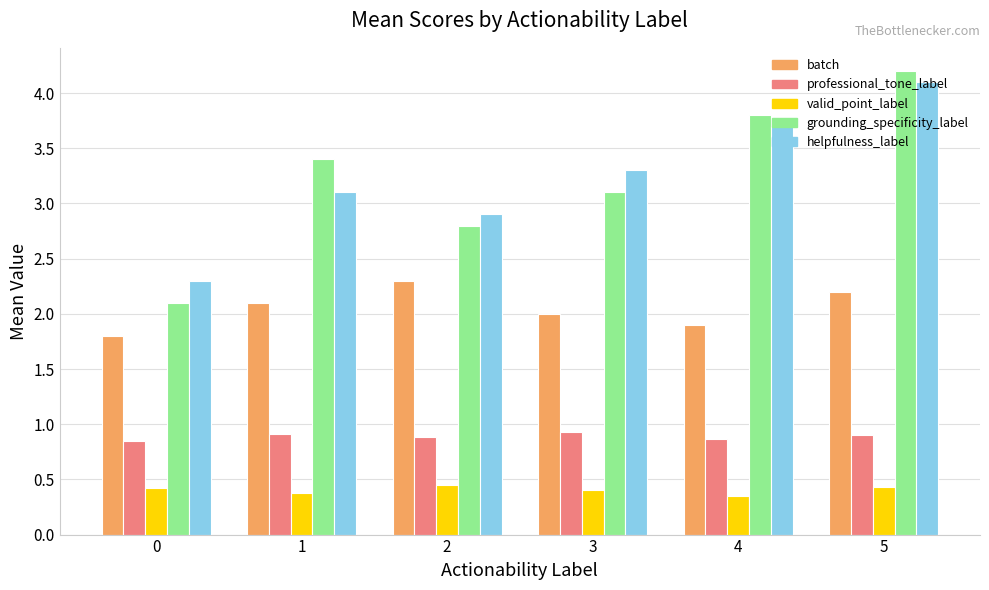

Read the helpfulness_label value at 1.

3.1